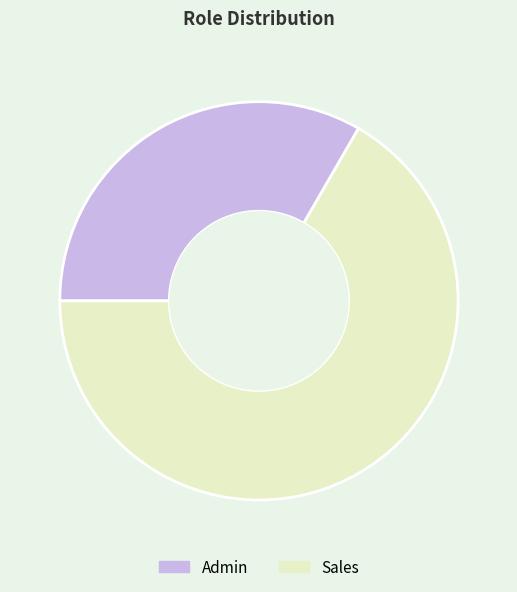

What is the smallest slice in the pie chart?

Admin